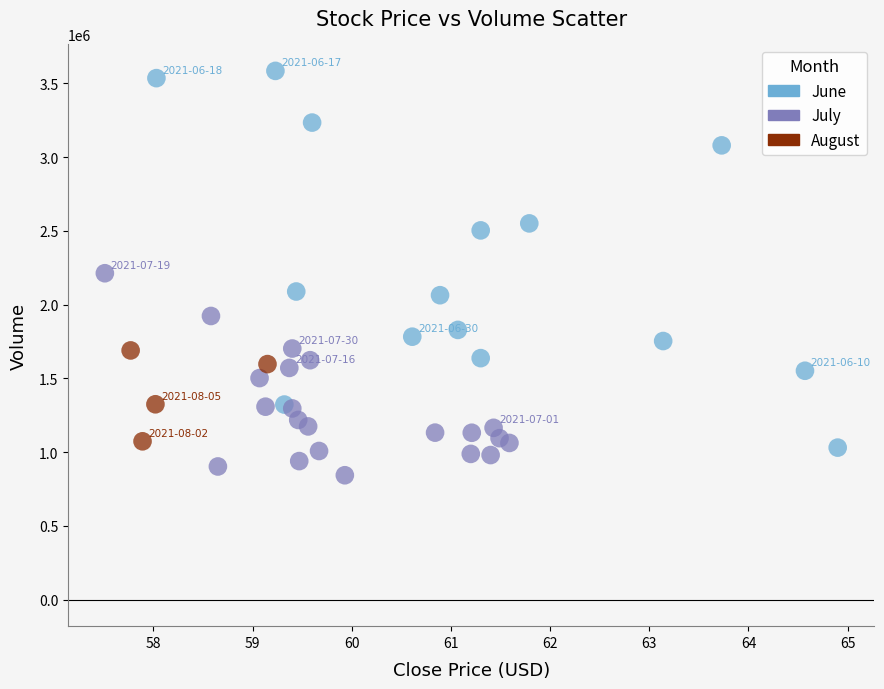

Which series reaches the minimum Y coordinate?

July